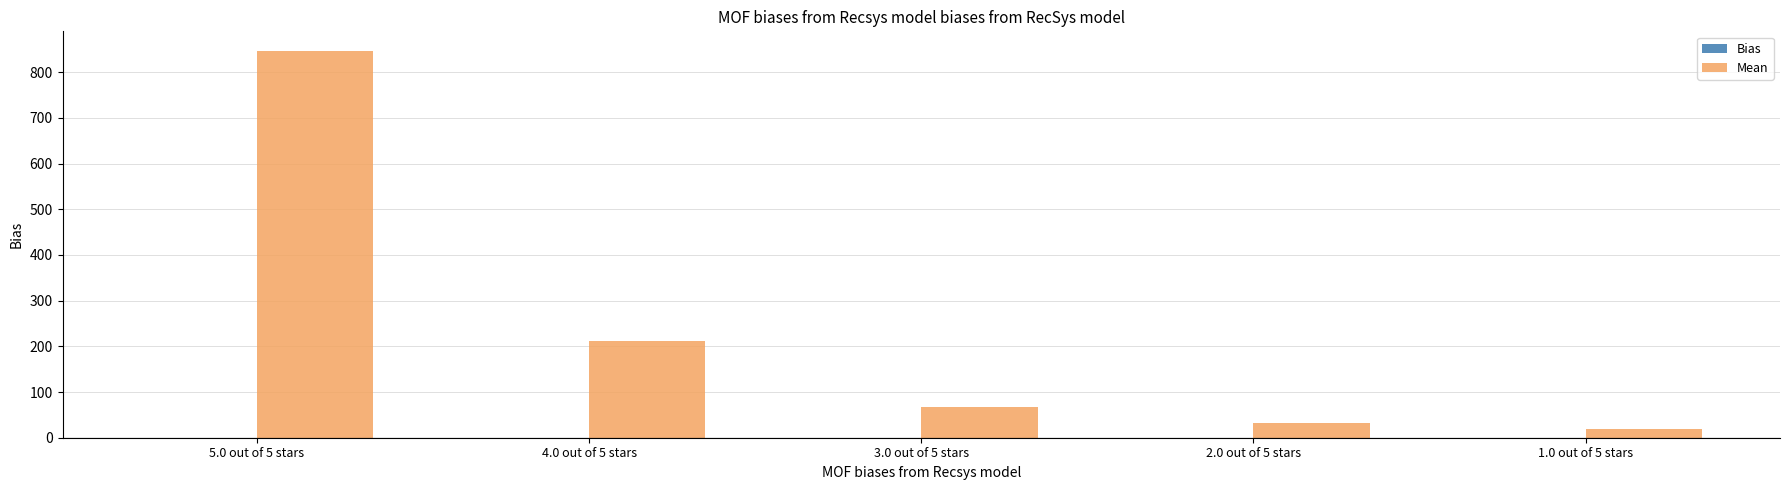

What position from the right is 5.0 out of 5 stars?

5